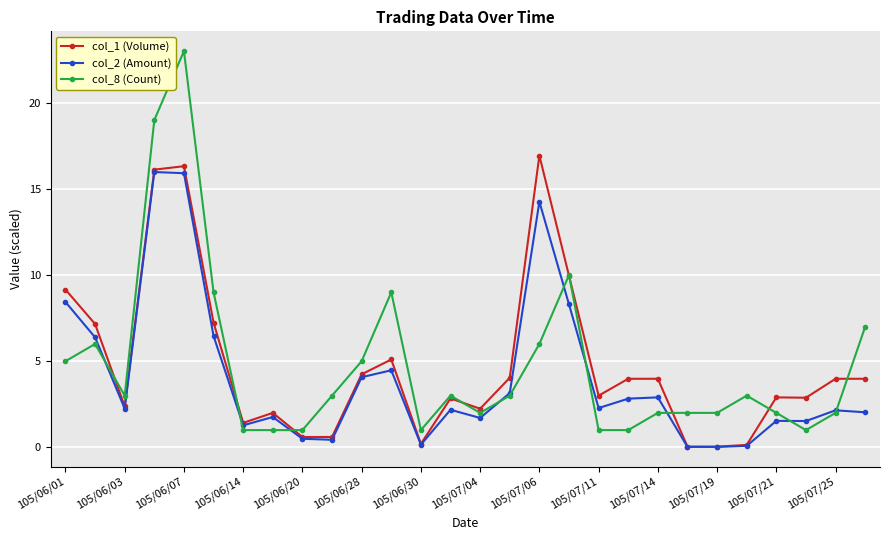

True or false: col_2 (Amount) has more than 2 points higher than both neighbors.

True